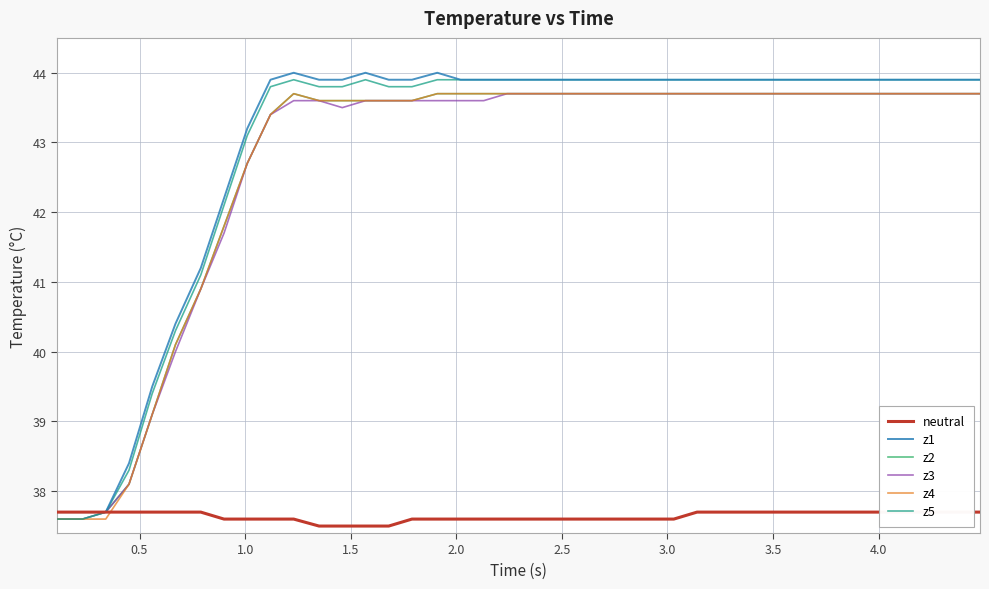

What is the lowest value of the z2 series?

37.6